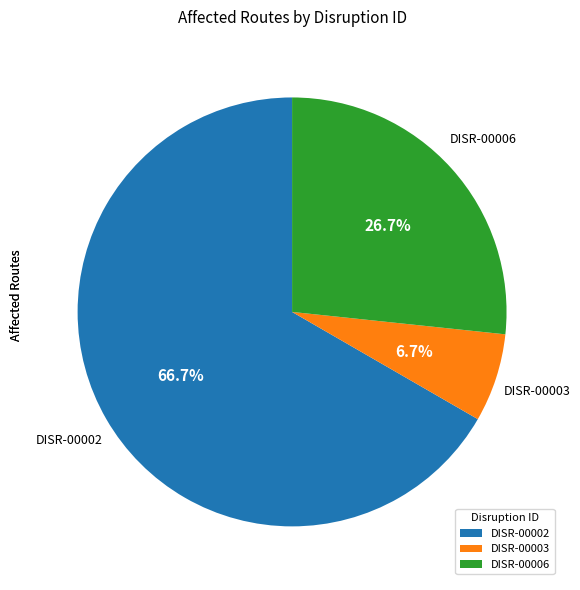

Rank the categories by value from lowest to highest.

DISR-00003, DISR-00006, DISR-00002